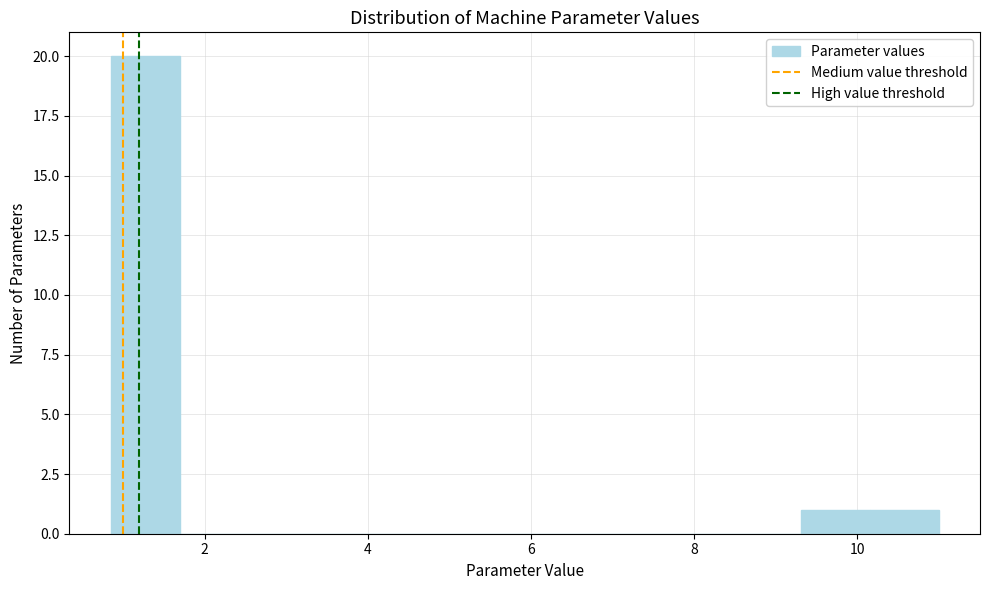

Reading left to right, list every bar in this chart as the range it spans on the x-axis followed by its height. Neither the bar edges nor the heights are printed on the chart, so give them approximately, as read against the axes.

0.8 to 1.6: 20
1.6 to 2.6: 0
2.6 to 3.4: 0
3.4 to 4.2: 0
4.2 to 5.0: 0
5.0 to 6.0: 0
6.0 to 6.8: 0
6.8 to 7.6: 0
7.6 to 8.4: 0
8.4 to 9.4: 0
9.4 to 10.2: 1
10.2 to 11.0: 1